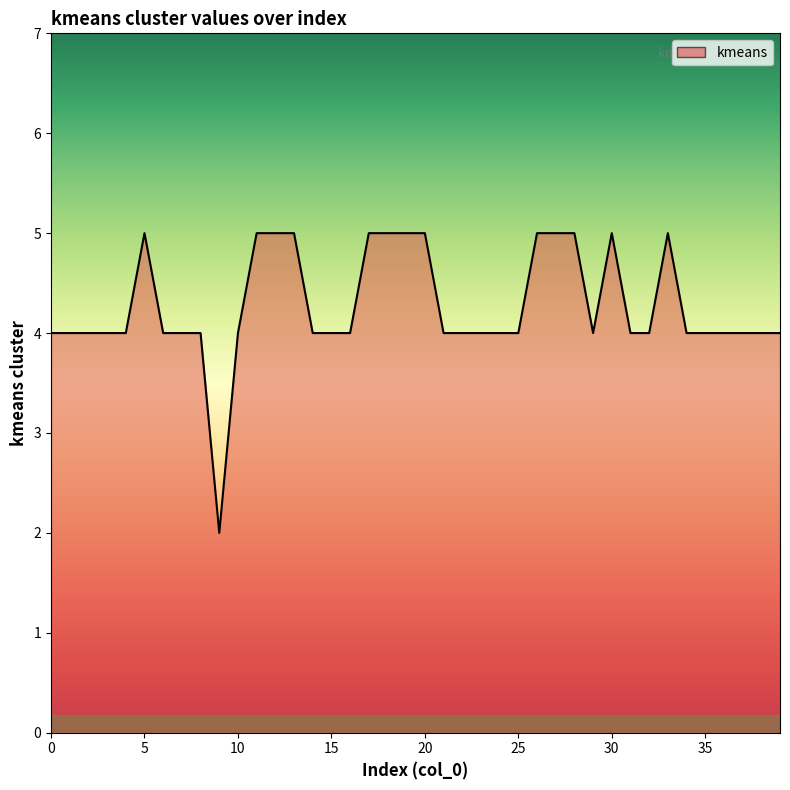

The chart shows a value of 2 at 17. True or false?

False